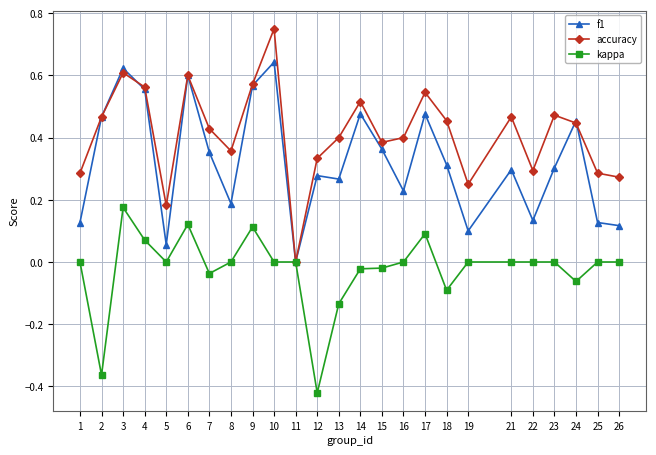

The kappa series shows -0.3 at 26. True or false?

False